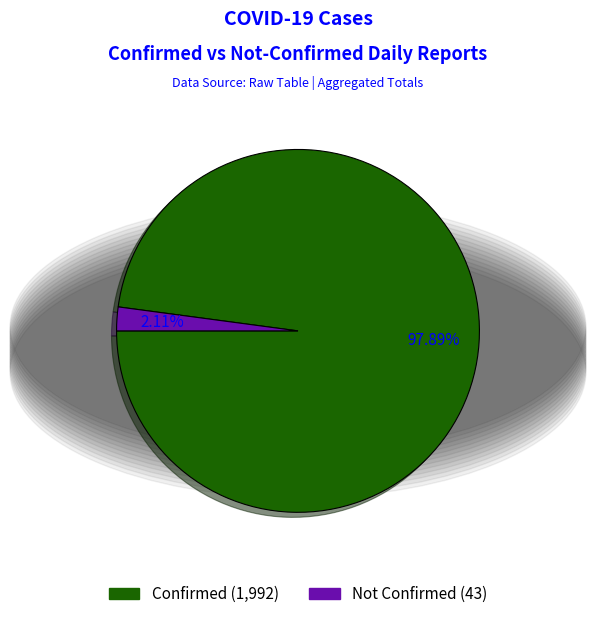

Which slice is the smallest?

Not Confirmed